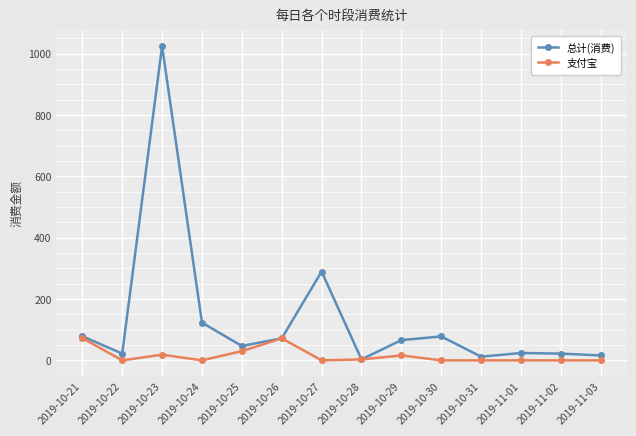

True or false: 支付宝 has a value of 0.0 at 2019-11-01.

True